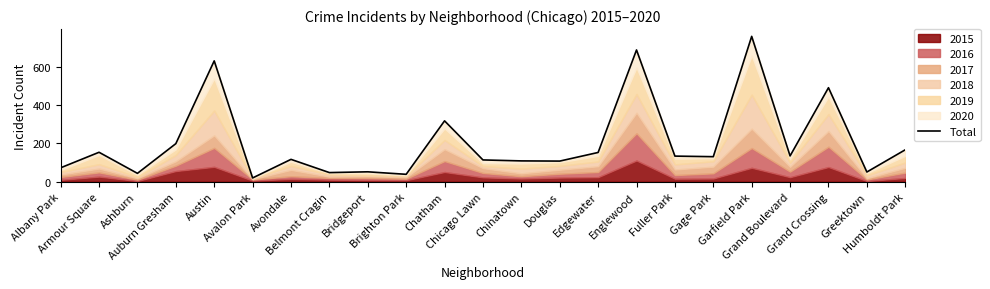

Rank the categories by value from highest to lowest.

Garfield Park, Englewood, Austin, Grand Crossing, Chatham, Auburn Gresham, Humboldt Park, Armour Square, Edgewater, Grand Boulevard, Fuller Park, Gage Park, Avondale, Chicago Lawn, Chinatown, Douglas, Albany Park, Bridgeport, Greektown, Belmont Cragin, Ashburn, Brighton Park, Avalon Park